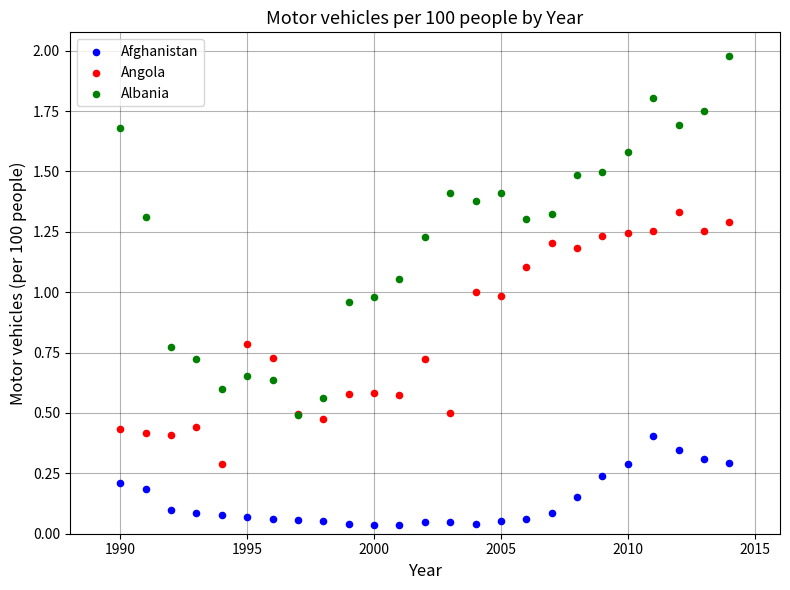

Which series contains the lowest Y value?

Afghanistan